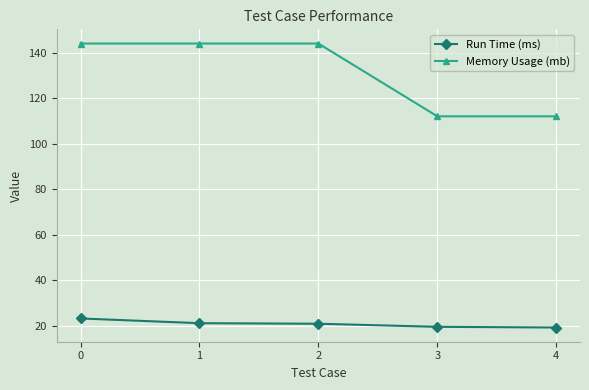

What is the value of the Memory Usage (mb) point at the 4th from the left?

112.0